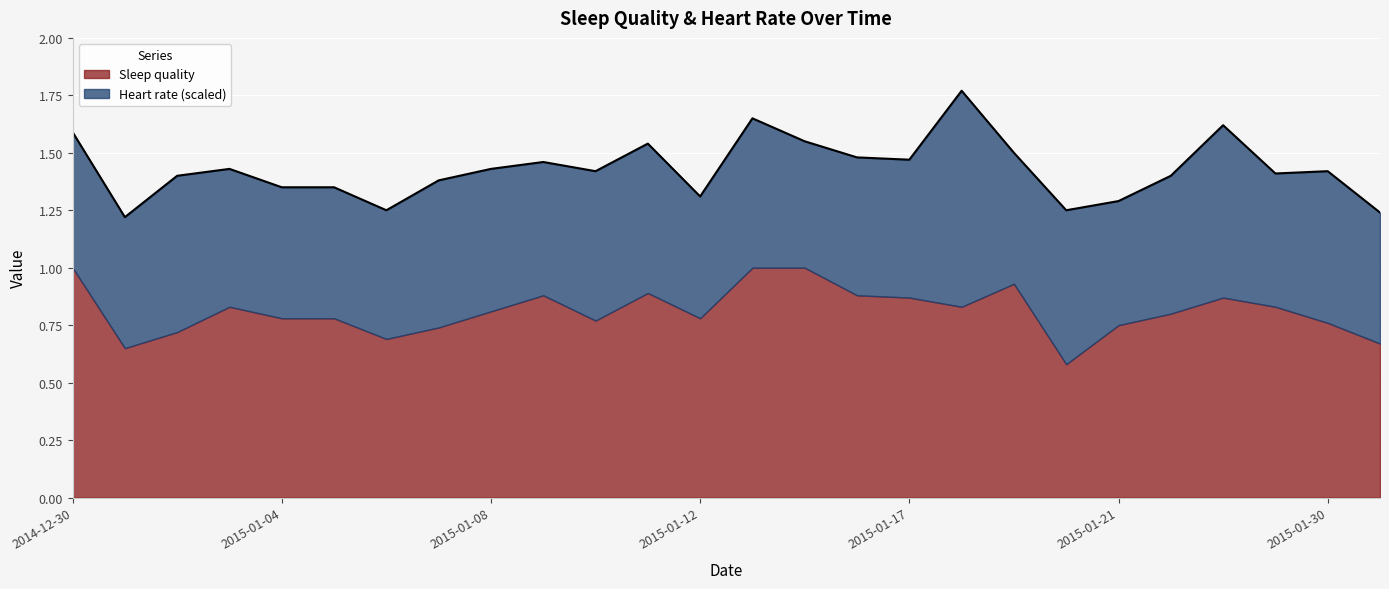

List the series in order of their overall mean, lowest first.

Heart rate (scaled), Sleep quality